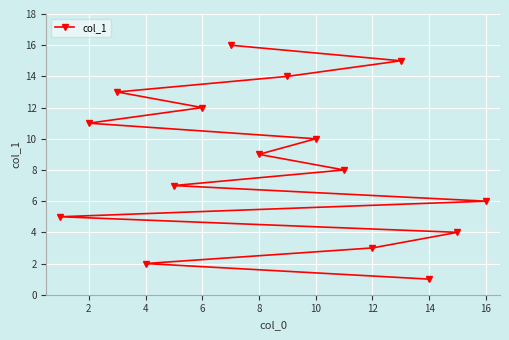

What is the greatest value displayed?

16